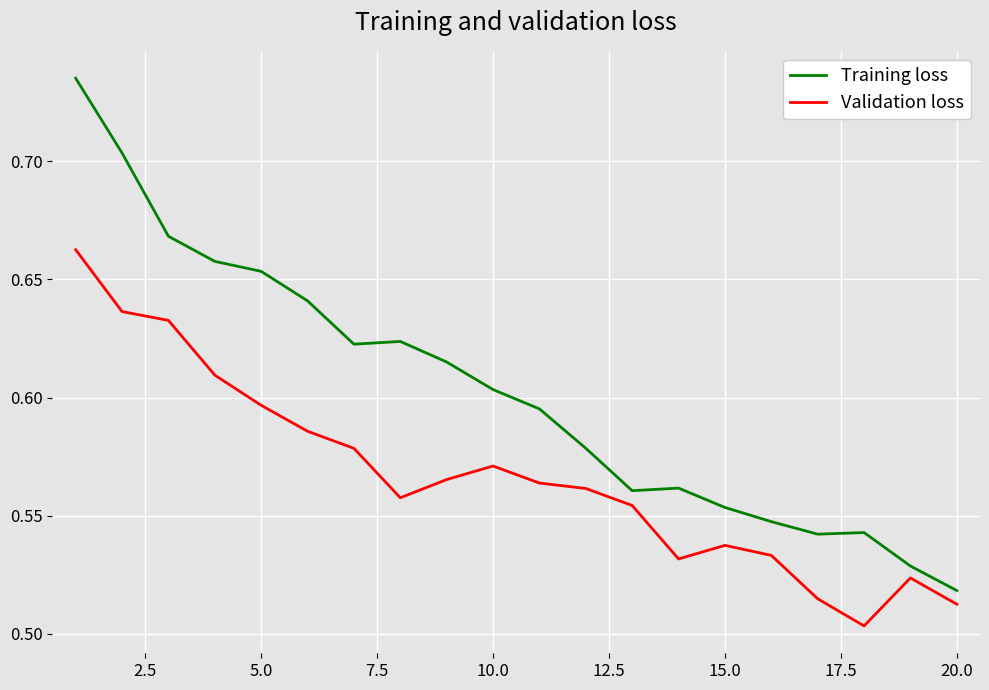

Which series has the widest spread of values?

Training loss